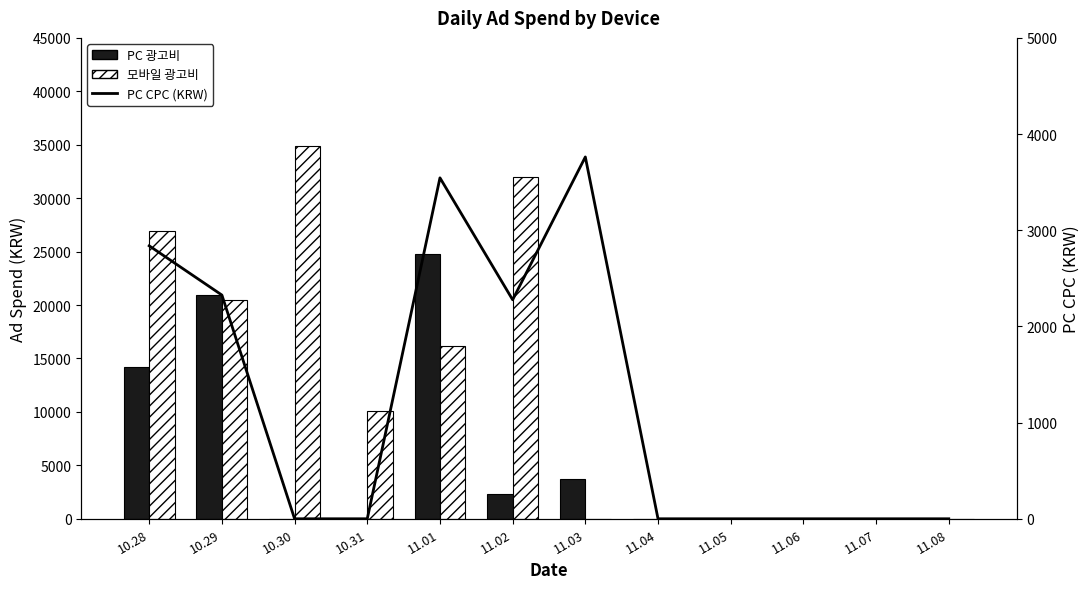

Reading left to right, list all the values displayed in this chart.

PC 광고비: 10.28=14190.0	10.29=20933.0	10.30=0.0	10.31=0.0	11.01=24816.5	11.02=2277.0	11.03=3762.0	11.04=0.0	11.05=0.0	11.06=0.0	11.07=0.0	11.08=0.0
모바일 광고비: 10.28=26929.7	10.29=20439.7	10.30=34918.4	10.31=10125.0	11.01=16159.5	11.02=31962.2	11.03=0.0	11.04=0.0	11.05=0.0	11.06=0.0	11.07=0.0	11.08=0.0
PC CPC (KRW): 10.28=2838.0	10.29=2326.0	10.30=0.0	10.31=0.0	11.01=3545.0	11.02=2277.0	11.03=3762.0	11.04=0.0	11.05=0.0	11.06=0.0	11.07=0.0	11.08=0.0